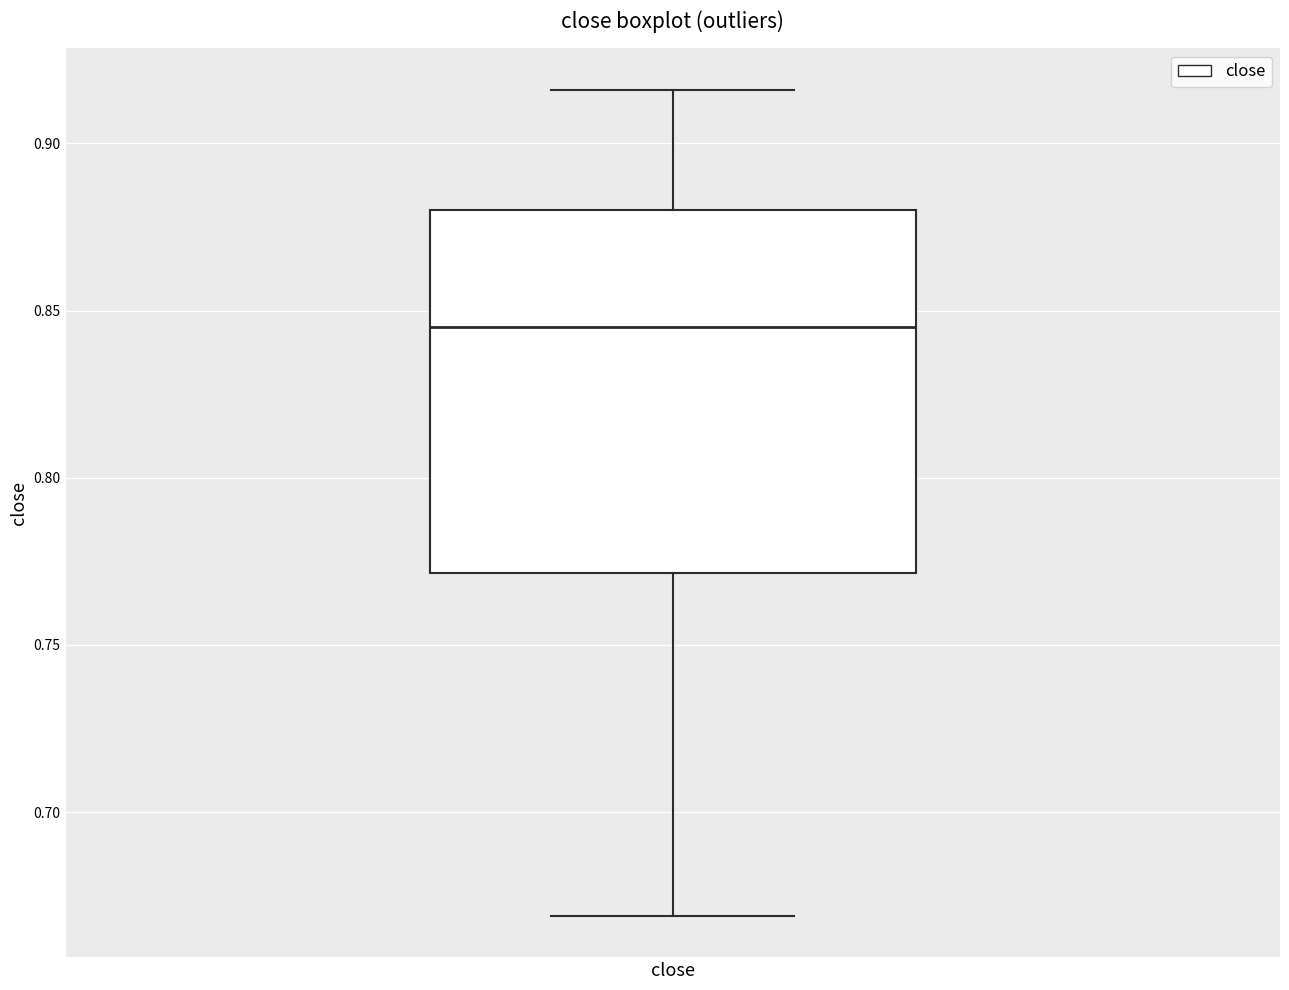

Where does the upper whisker of the box for close end on the y-axis? The values are not printed on the chart, so give them approximately, as read against the axis.

0.915